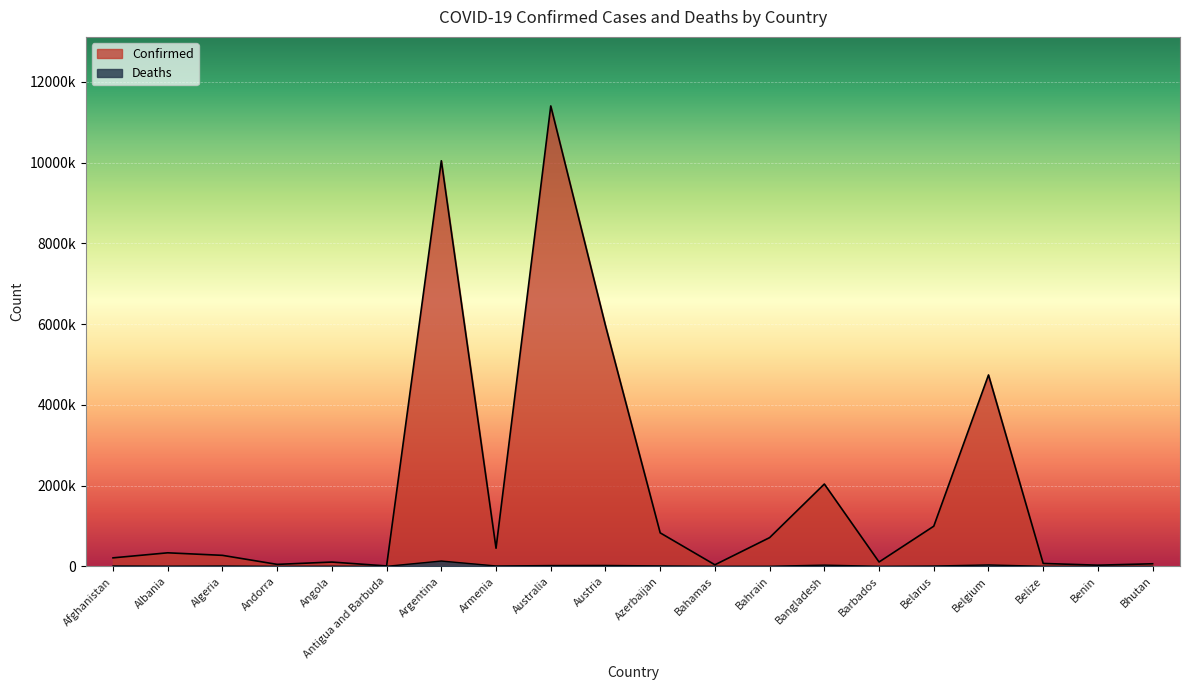

At how many categories does at least one series exceed 10828148?

1